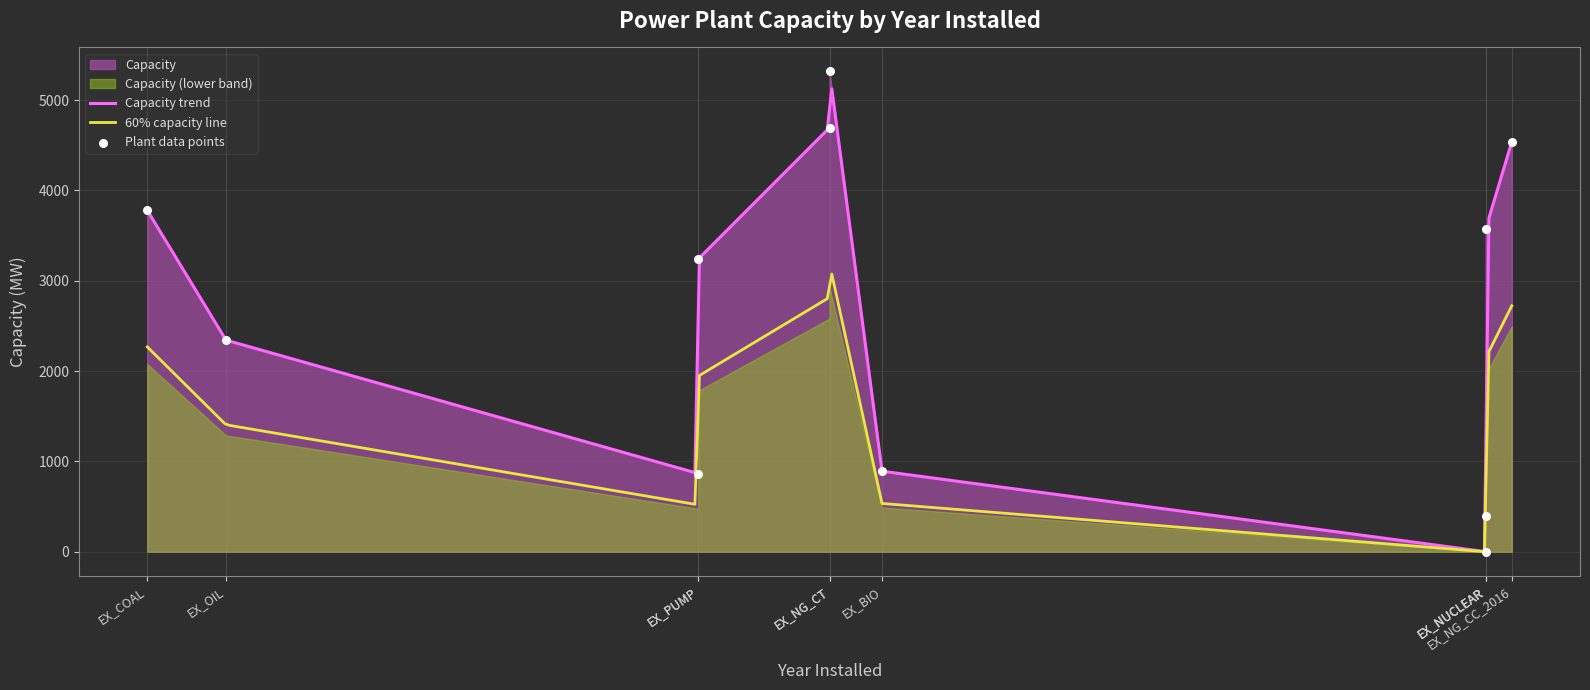

What is the change in value from EX_NG_CT to EX_PUMP?

-2076.0